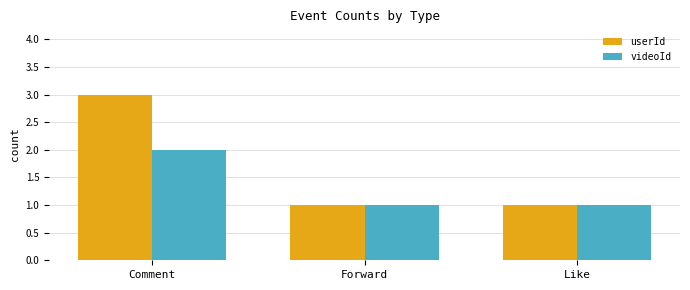

What is the value of the videoId bar at the 1st from the left?

2